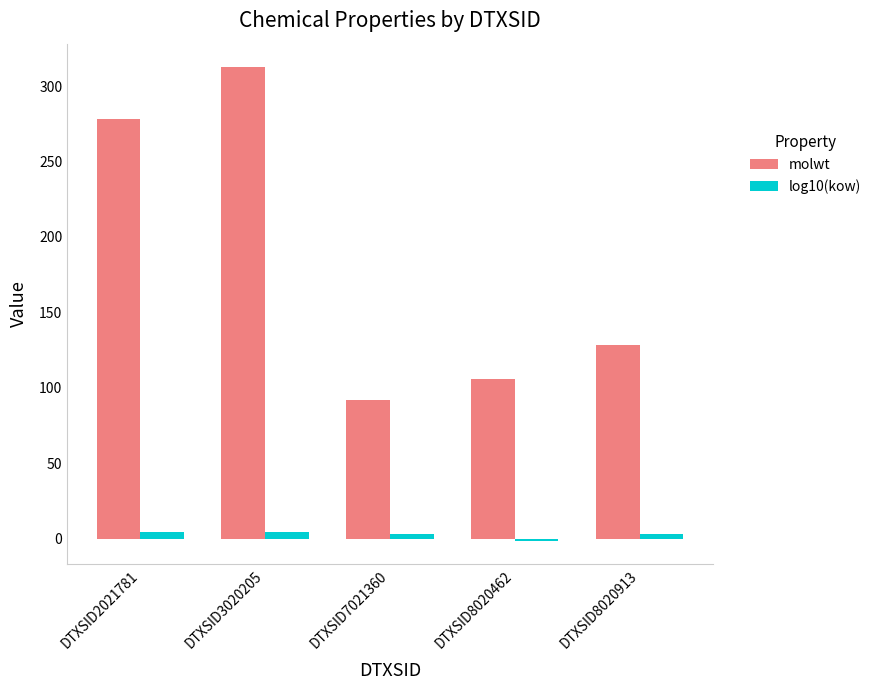

What is the maximum value for molwt?

312.4